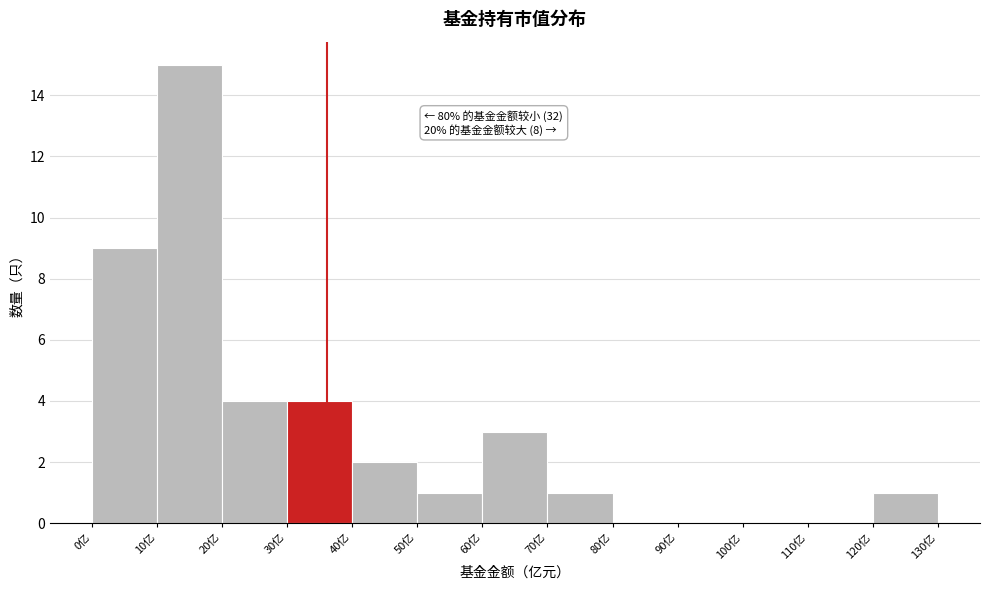

Over which range of the x-axis is the bar tallest?

10 to 20